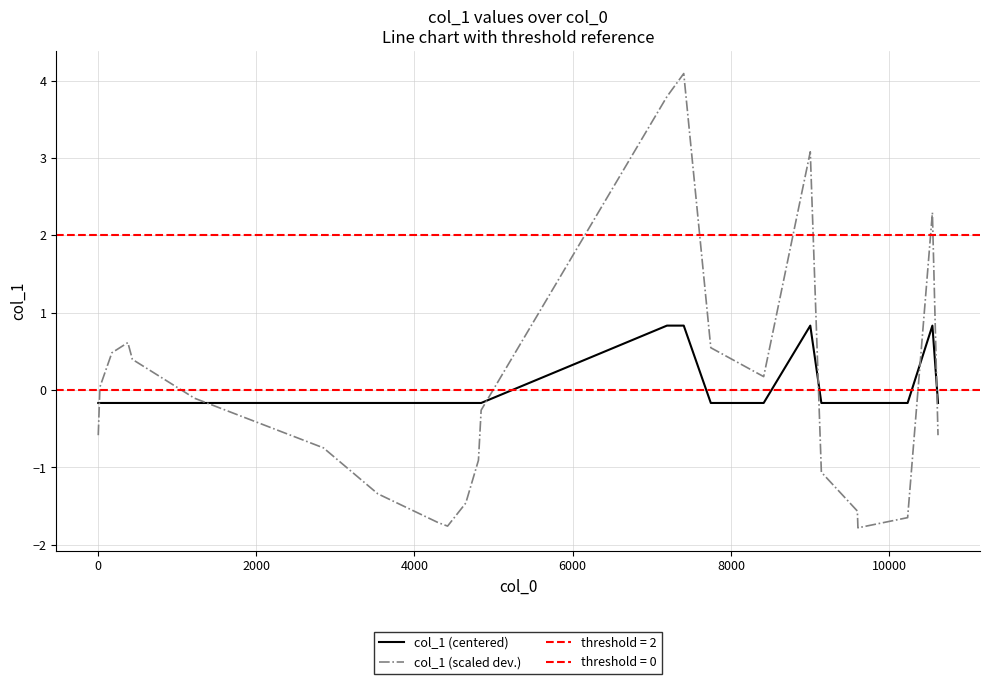

What is the lowest value of the col_1 (scaled dev.) series?

-1.8